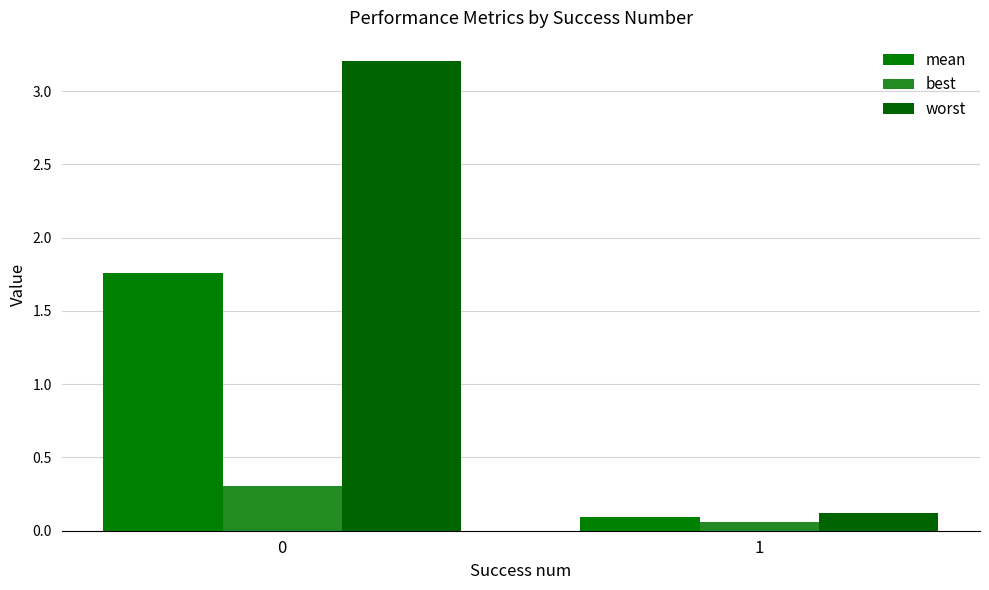

Reading left to right, extract all data points from this chart.

mean: 1.8	0.1
best: 0.3	0.1
worst: 3.2	0.1